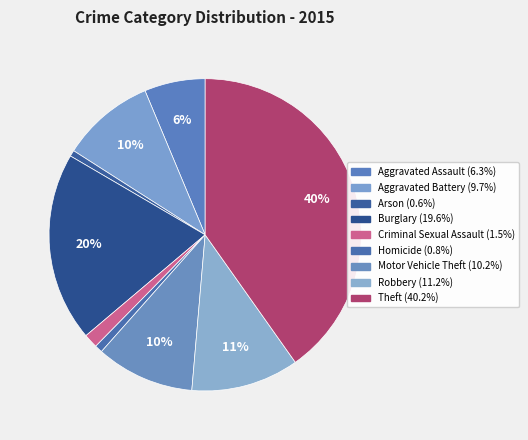

Which category has the smallest portion of the pie?

Arson